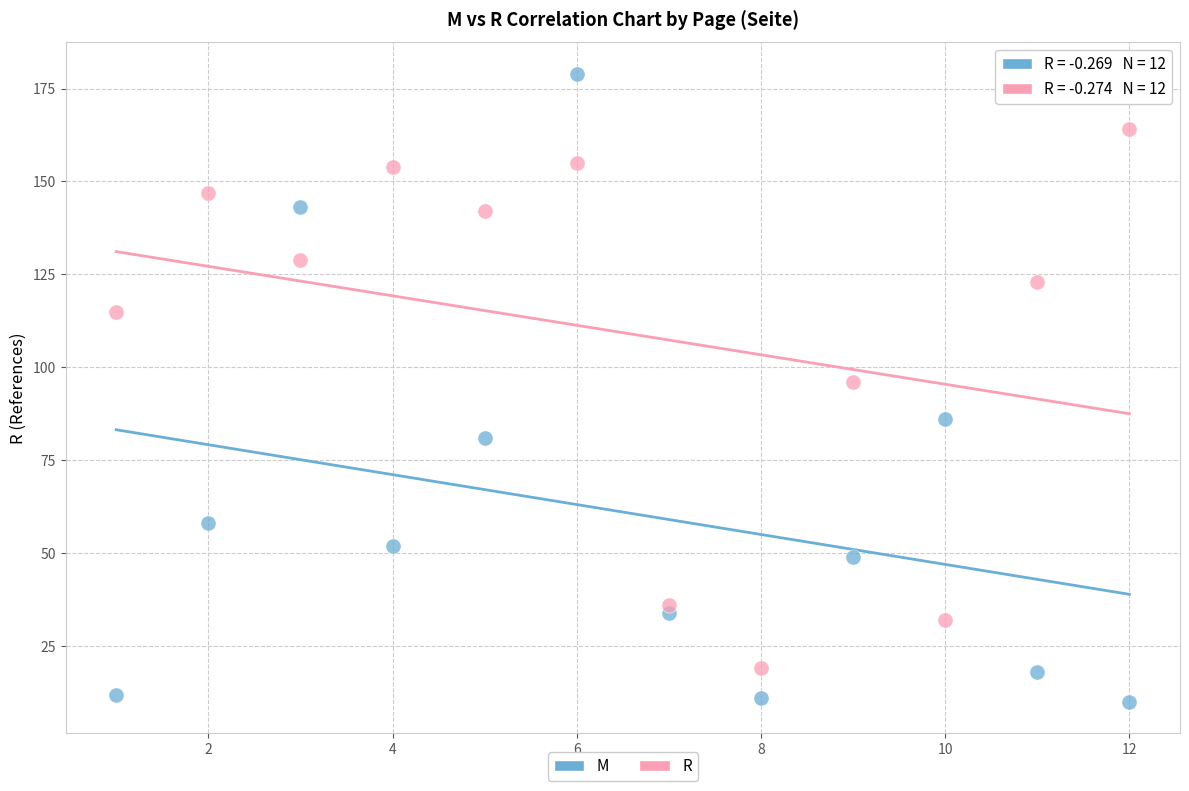

Which series has the widest spread of Y values?

M